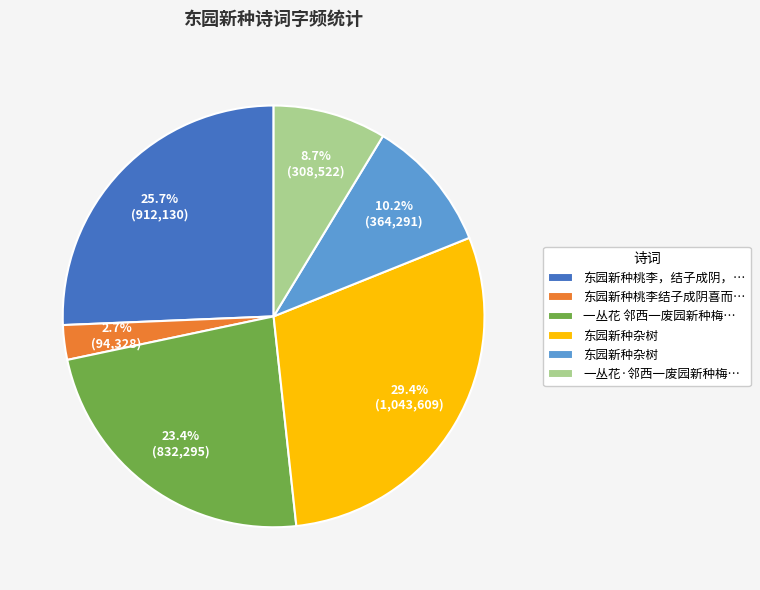

Is there a majority slice in this chart?

No